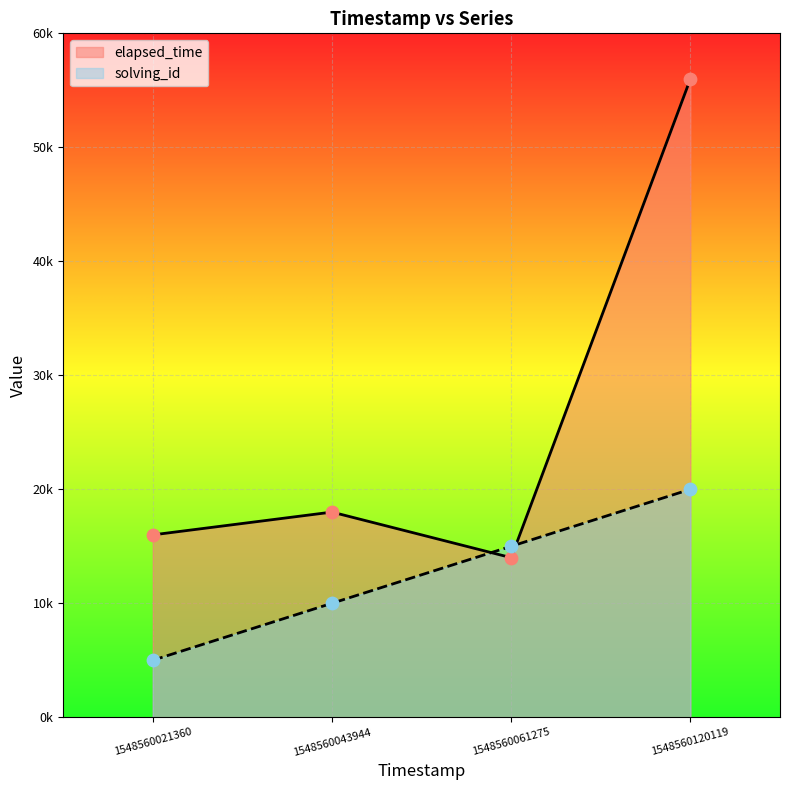

Which series reaches the minimum Y coordinate?

solving_id